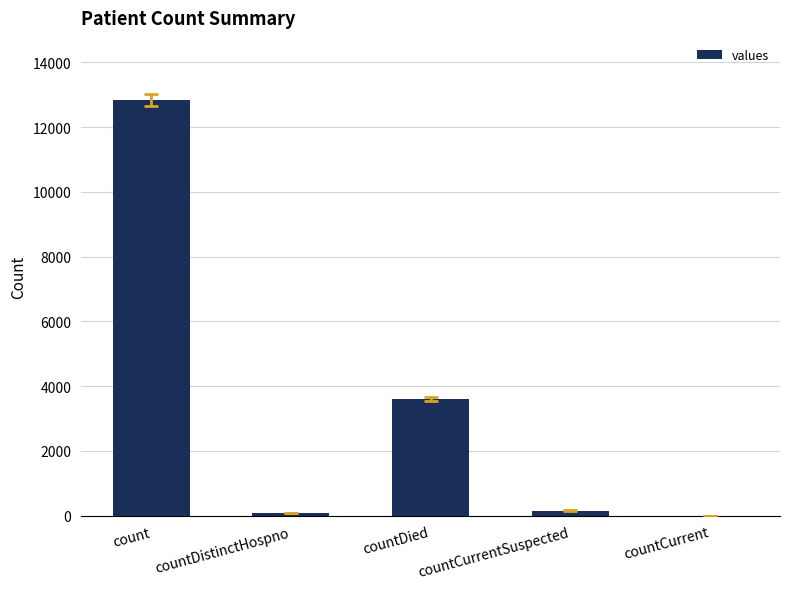

How many distinct data groups are displayed?

1